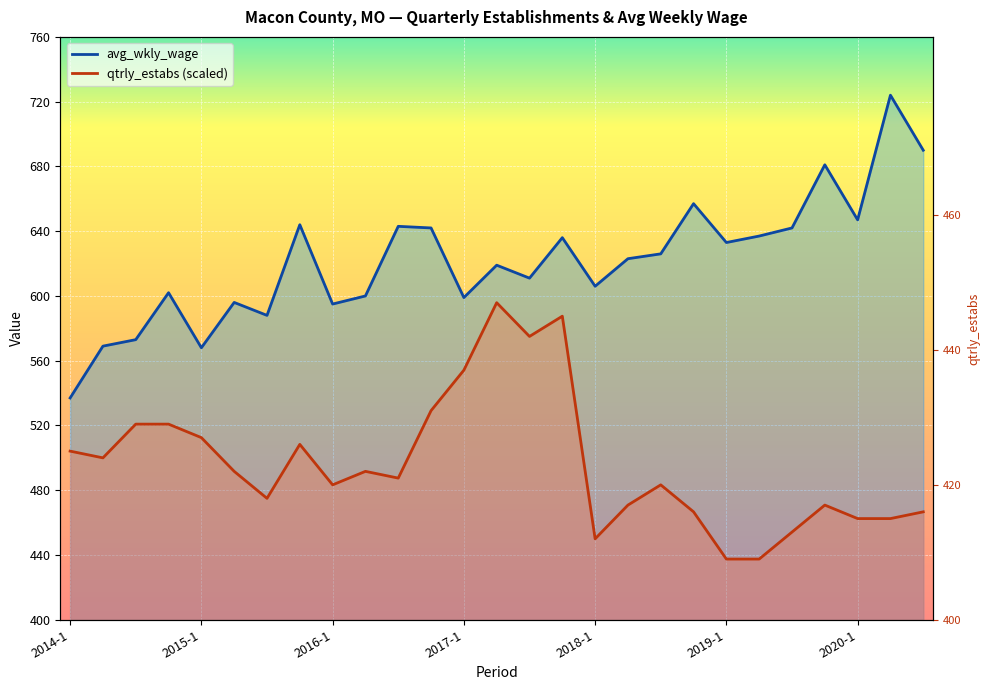

At which category does avg_wkly_wage reach its first local valley?

2015-1